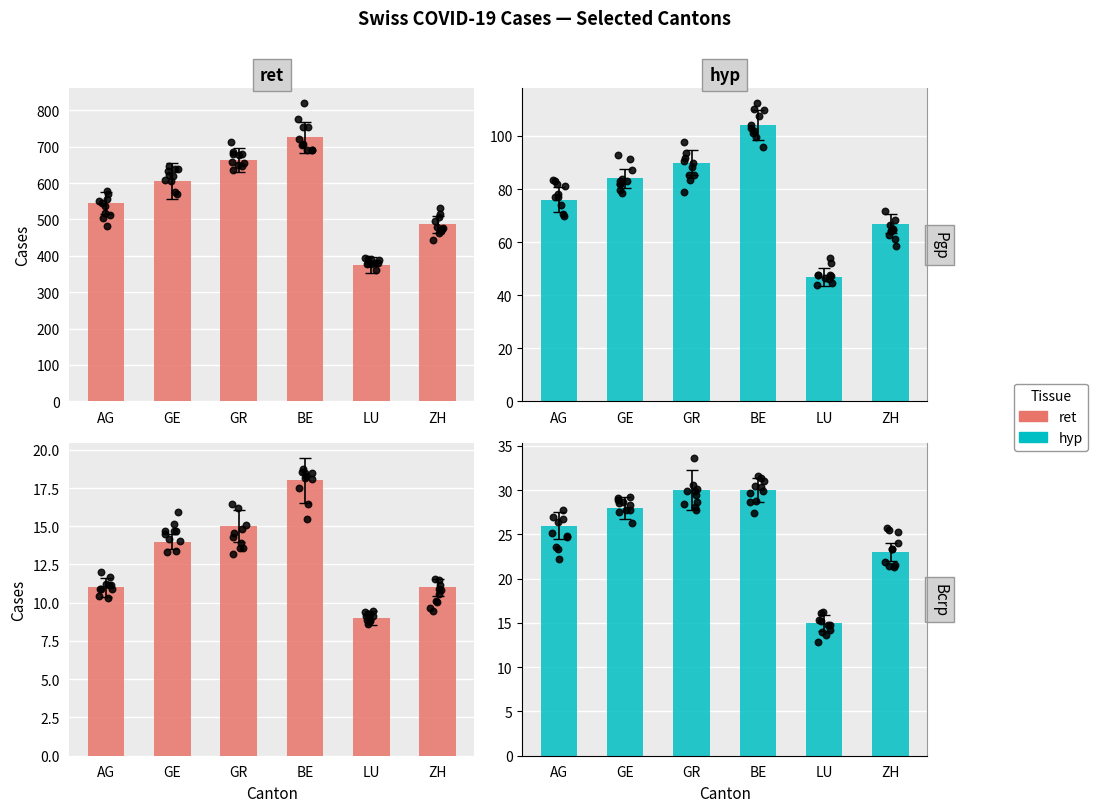

At which category is the sum across all series the highest?

BE